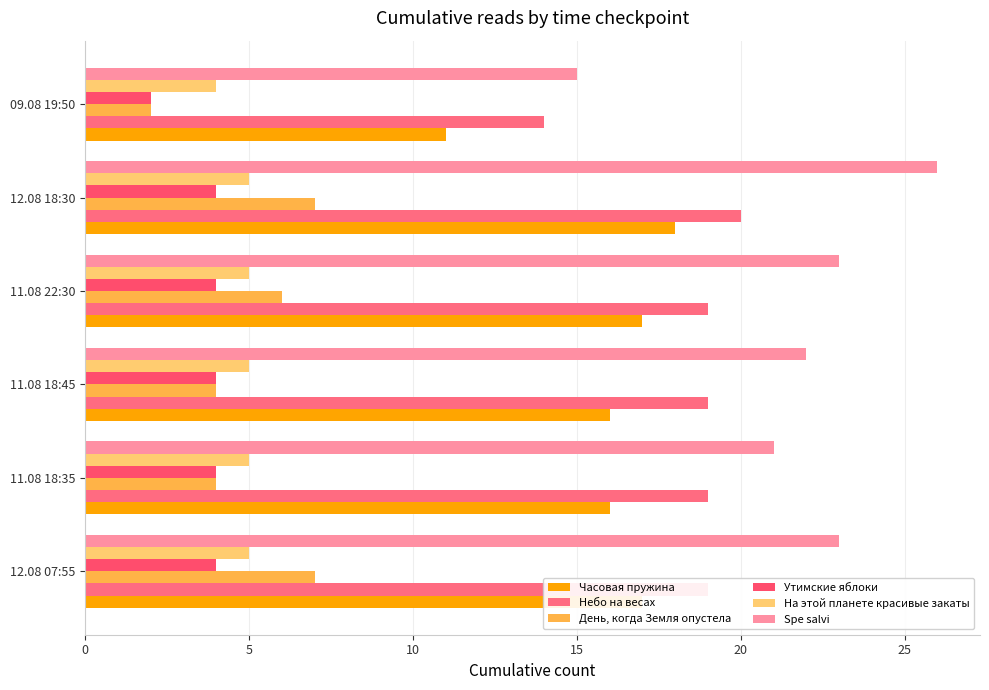

What is the maximum value shown in the chart?

26